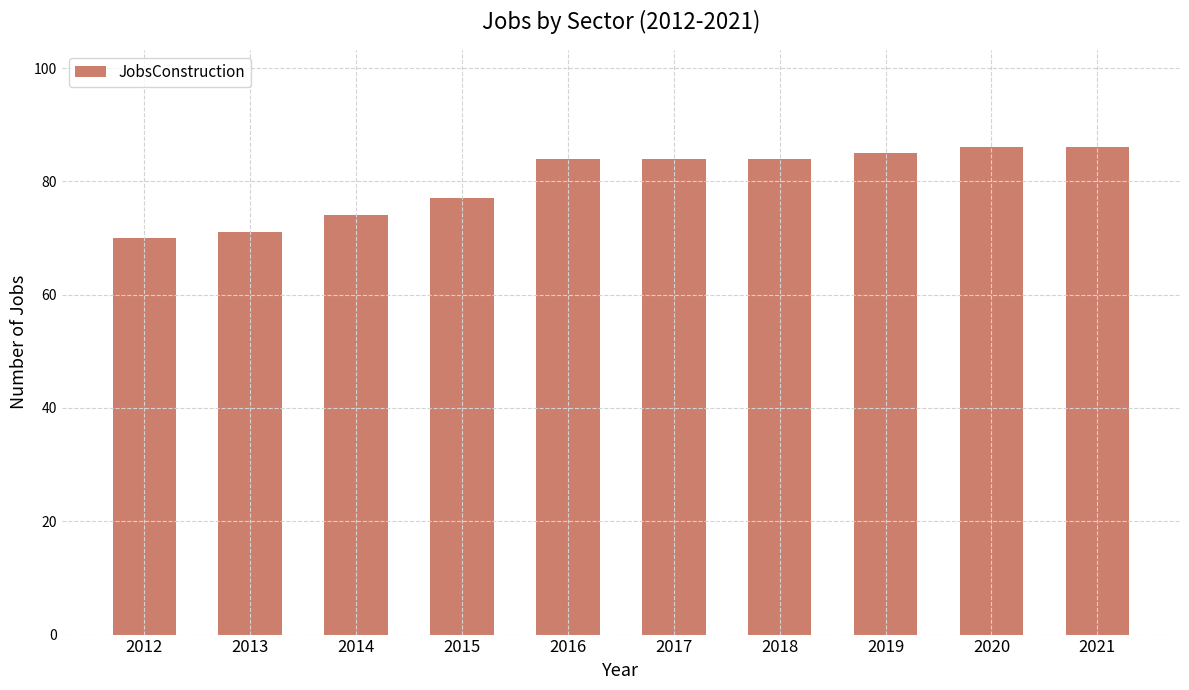

What is the average value?

80